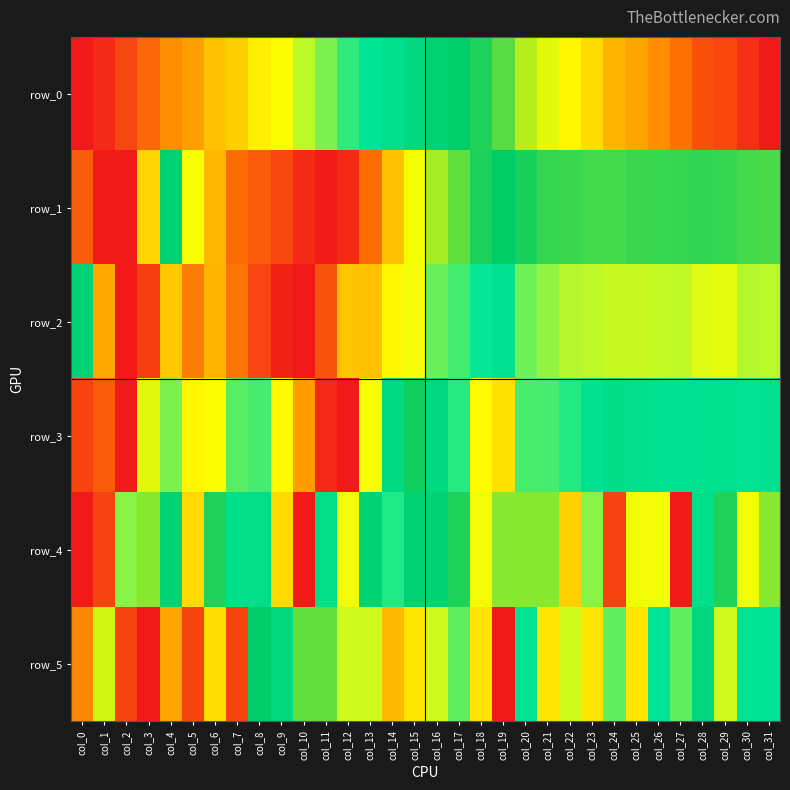

Which series has the largest range (max minus min)?

row_0